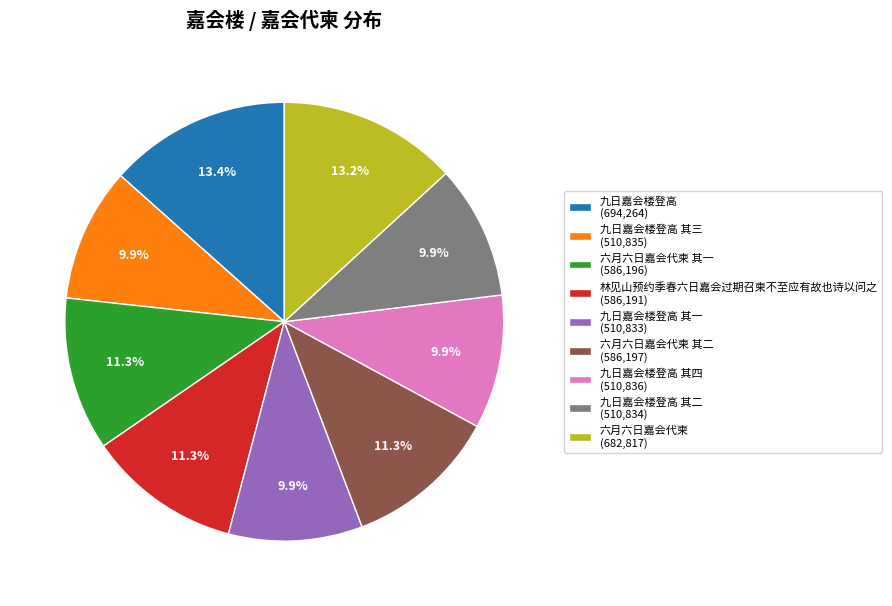

Does 九日嘉会楼登高 其四 (510,836) account for over 50% of the chart?

No